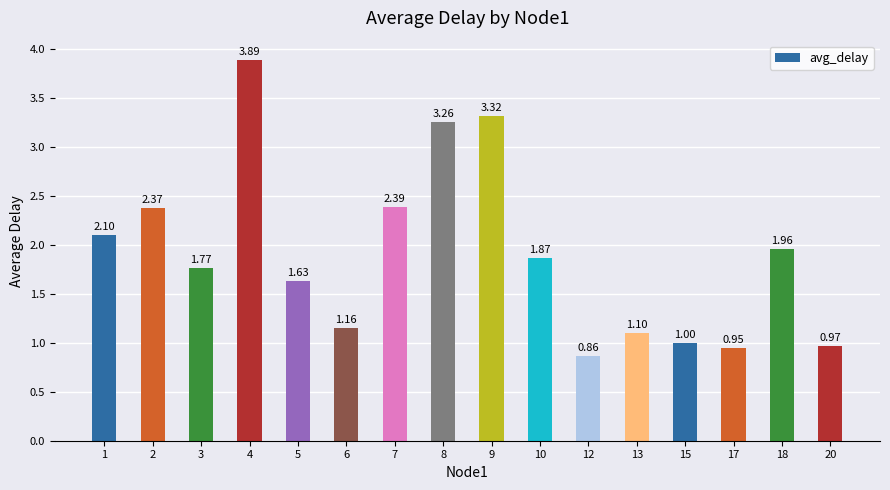

Which category has the lowest value across all series?

12